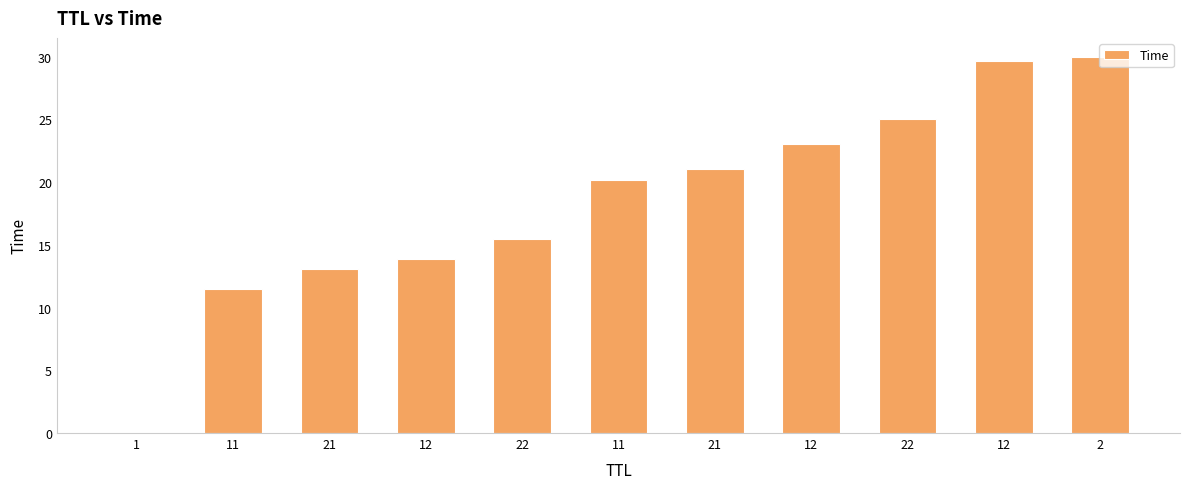

What is the ratio of the value at 11 to the value at 21?

1.5